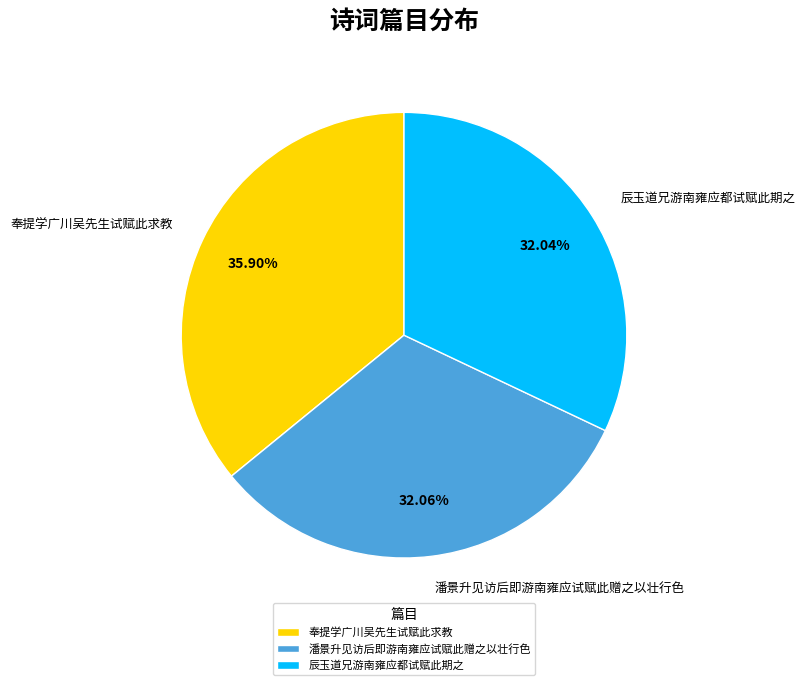

Which slice is the largest?

奉提学广川吴先生试赋此求教